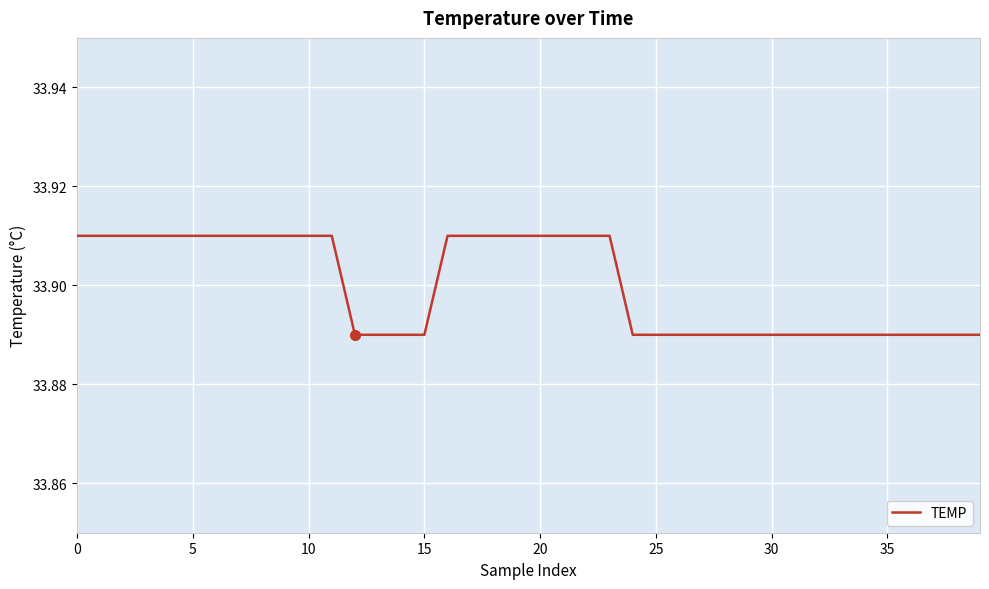

Reading left to right, list all the values displayed in this chart.

33.9	33.9	33.9	33.9	33.9	33.9	33.9	33.9	33.9	33.9	33.9	33.9	33.9	33.9	33.9	33.9	33.9	33.9	33.9	33.9	33.9	33.9	33.9	33.9	33.9	33.9	33.9	33.9	33.9	33.9	33.9	33.9	33.9	33.9	33.9	33.9	33.9	33.9	33.9	33.9